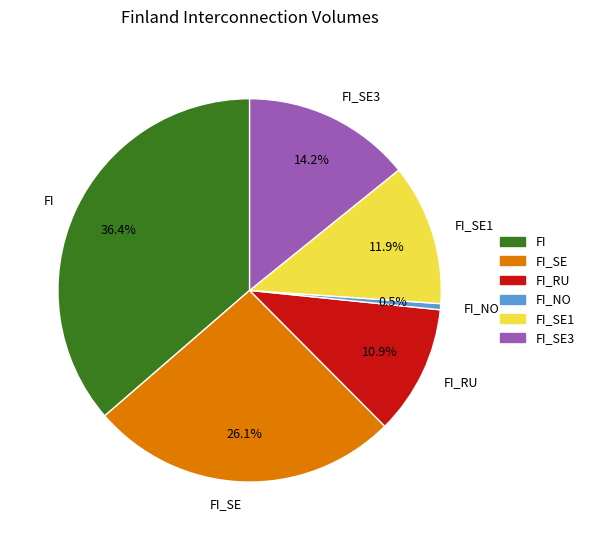

To the nearest percent, what portion does FI_SE represent?

26%